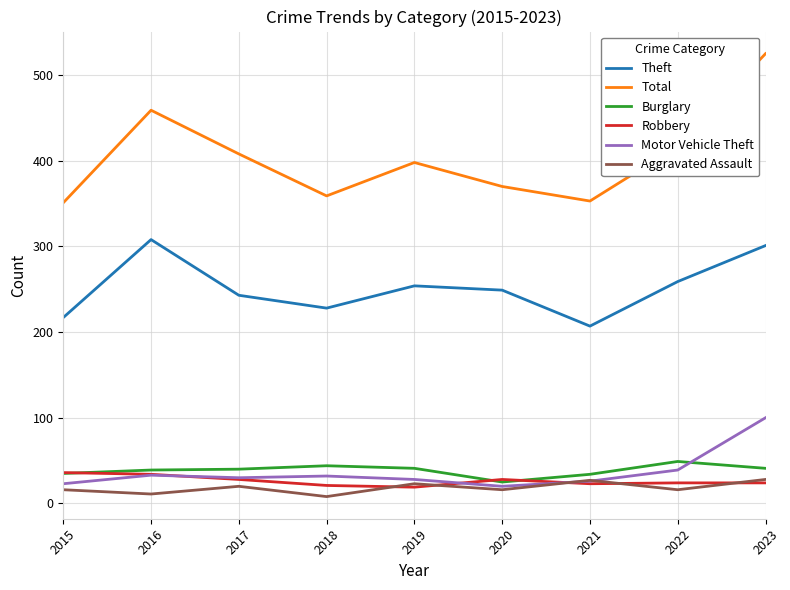

At which label is Motor Vehicle Theft closest to 60?

2022